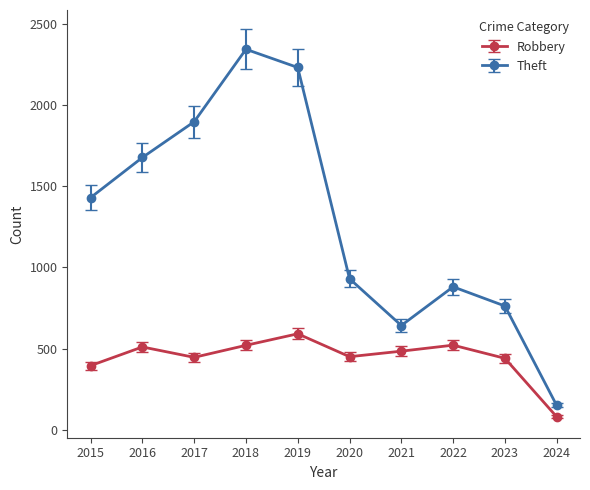

What is the difference between the Robbery values at 2022 and 2015?

126